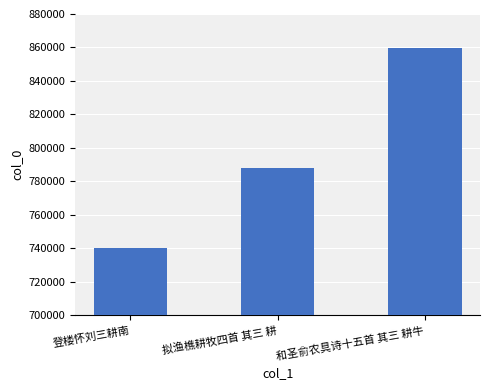

List the labels in order of value, largest first.

和圣俞农具诗十五首 其三 耕牛, 拟渔樵耕牧四首 其三 耕, 登楼怀刘三耕南